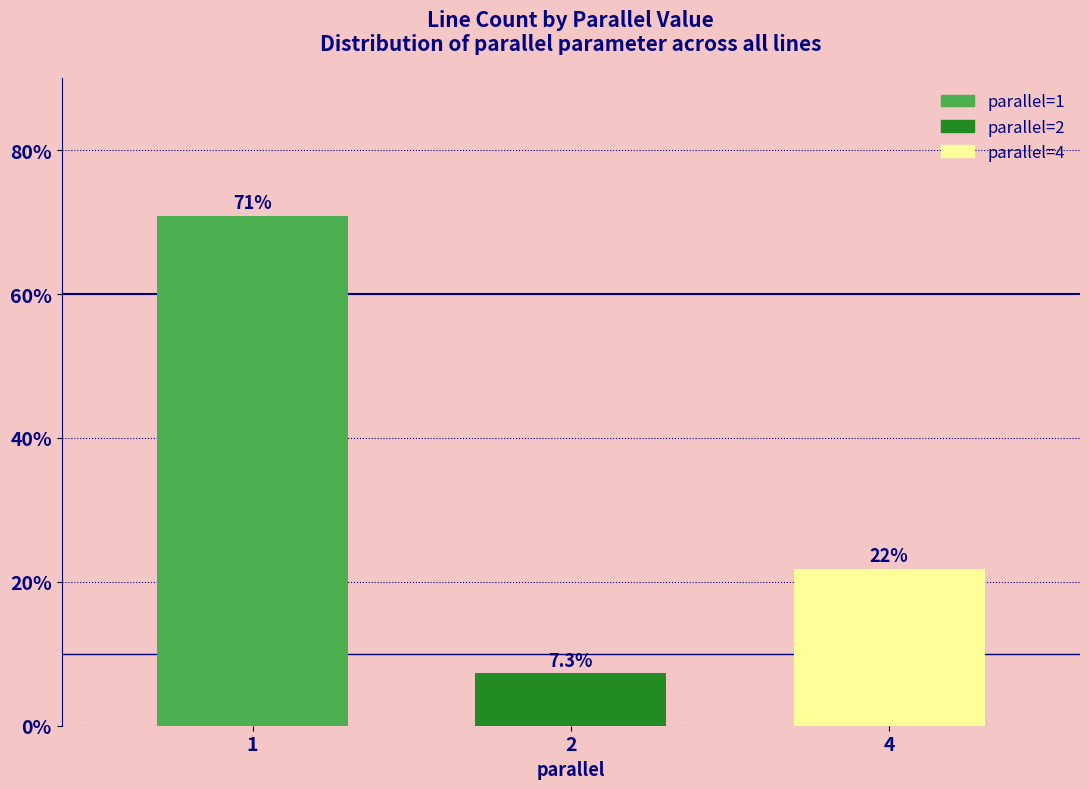

List the labels in order of value, largest first.

1, 4, 2